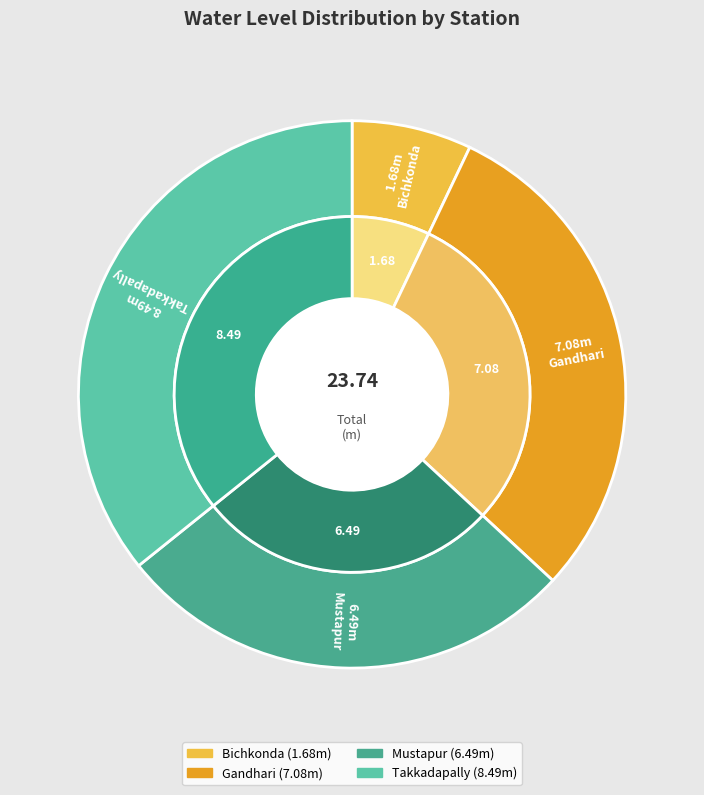

Does Gandhari represent more than half of the total?

No